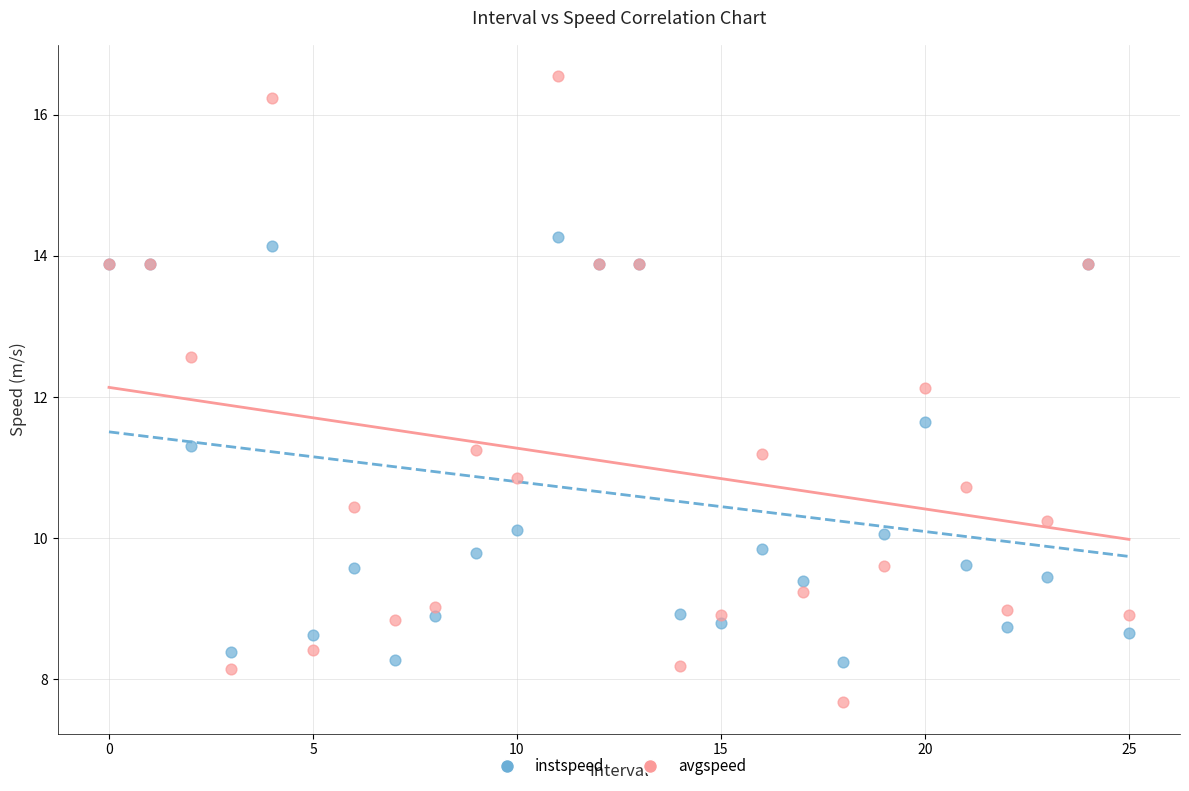

Which series contains the lowest Y value?

avgspeed